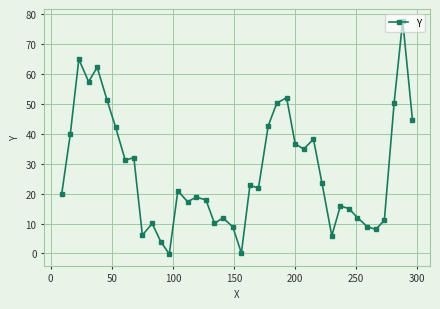

What is the value of the 39th point from the left?

77.9